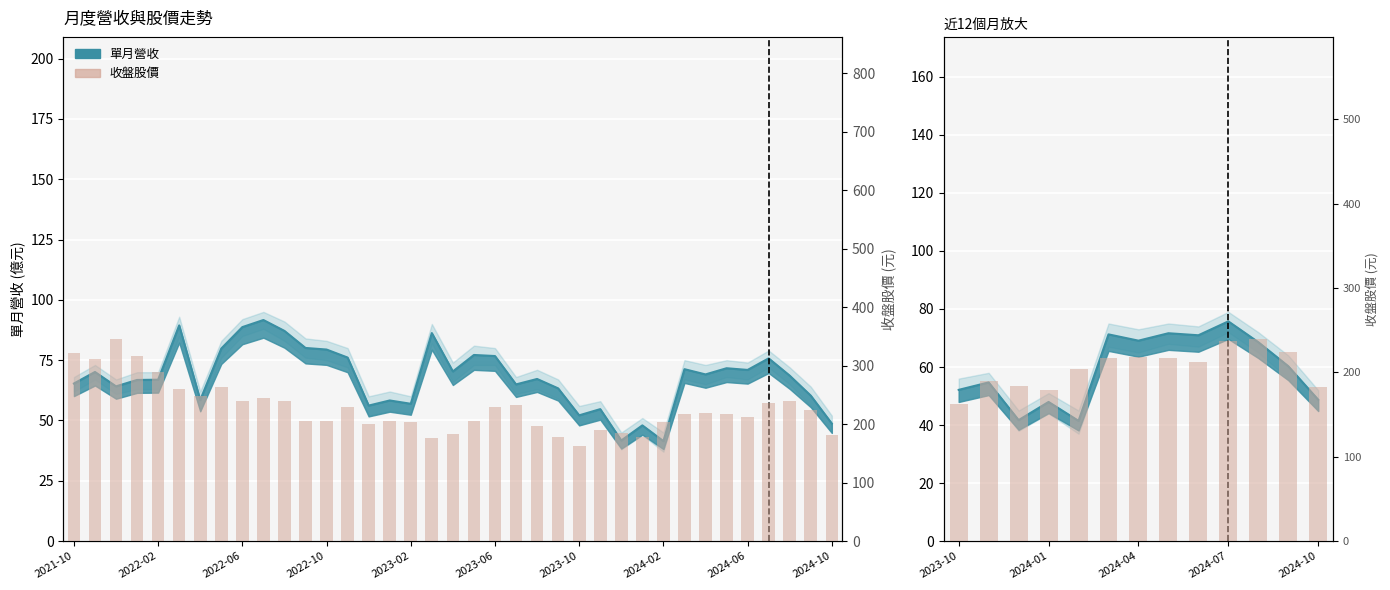

Approximately how many times larger is the value at 2024-10 compared to 2024-01?

1.0